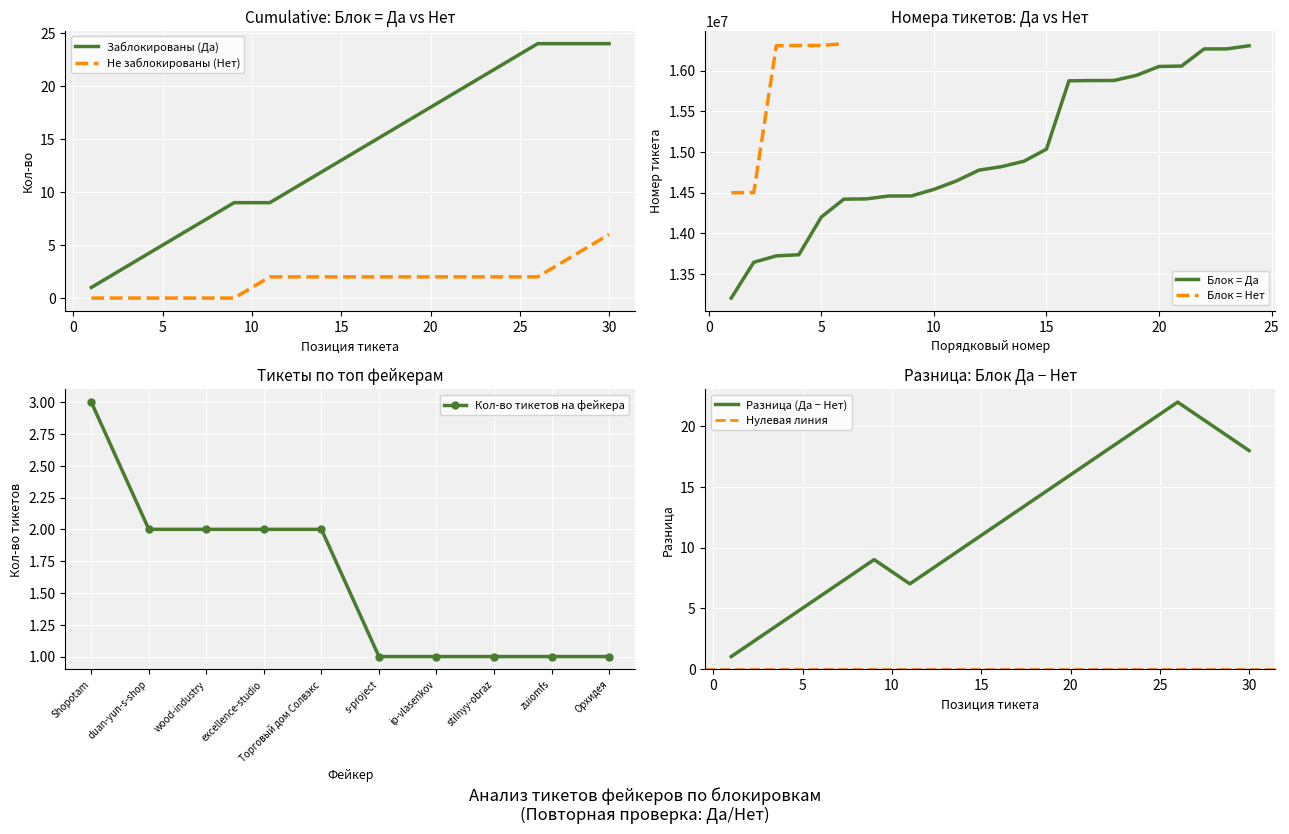

What is the lowest value of the Блок = Нет series?

14497676